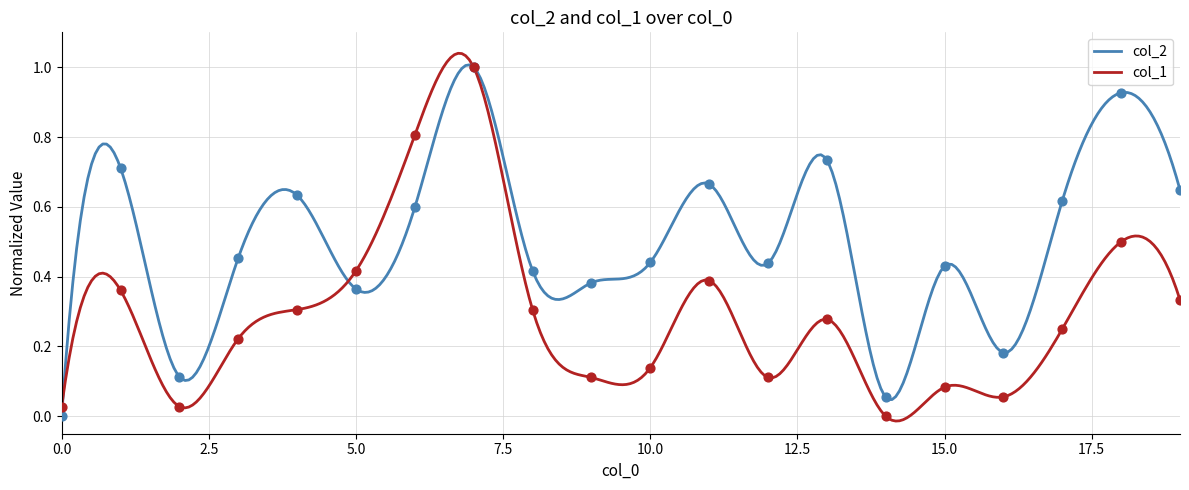

What is the total value across all series at 7?

2.0